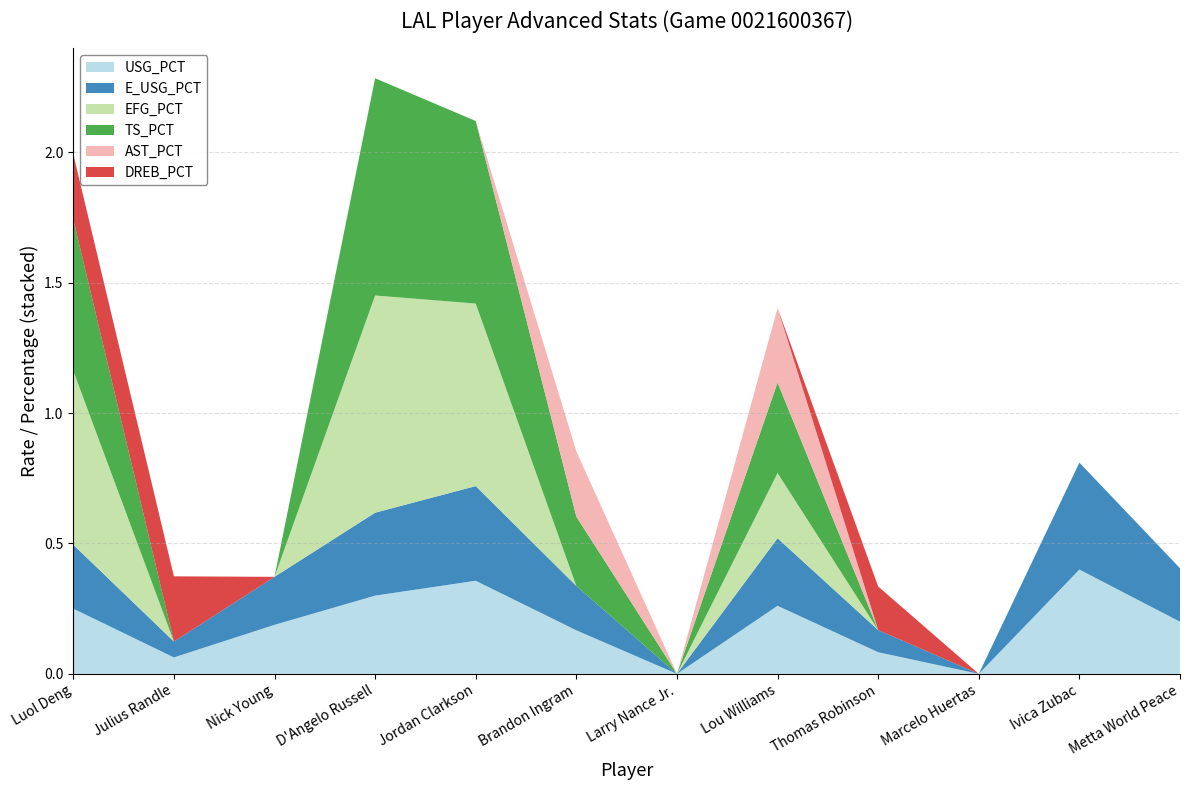

Reading left to right, transcribe all the data shown in this chart.

USG_PCT: Luol Deng=0.2	Julius Randle=0.1	Nick Young=0.2	D'Angelo Russell=0.3	Jordan Clarkson=0.4	Brandon Ingram=0.2	Larry Nance Jr.=0.0	Lou Williams=0.3	Thomas Robinson=0.1	Marcelo Huertas=0.0	Ivica Zubac=0.4	Metta World Peace=0.2
E_USG_PCT: Luol Deng=0.2	Julius Randle=0.1	Nick Young=0.2	D'Angelo Russell=0.3	Jordan Clarkson=0.4	Brandon Ingram=0.2	Larry Nance Jr.=0.0	Lou Williams=0.3	Thomas Robinson=0.1	Marcelo Huertas=0.0	Ivica Zubac=0.4	Metta World Peace=0.2
EFG_PCT: Luol Deng=0.7	Julius Randle=0.0	Nick Young=0.0	D'Angelo Russell=0.8	Jordan Clarkson=0.7	Brandon Ingram=0.0	Larry Nance Jr.=0.0	Lou Williams=0.2	Thomas Robinson=0.0	Marcelo Huertas=0.0	Ivica Zubac=0.0	Metta World Peace=0.0
TS_PCT: Luol Deng=0.6	Julius Randle=0.0	Nick Young=0.0	D'Angelo Russell=0.8	Jordan Clarkson=0.7	Brandon Ingram=0.3	Larry Nance Jr.=0.0	Lou Williams=0.3	Thomas Robinson=0.0	Marcelo Huertas=0.0	Ivica Zubac=0.0	Metta World Peace=0.0
AST_PCT: Luol Deng=0.0	Julius Randle=0.0	Nick Young=0.0	D'Angelo Russell=0.0	Jordan Clarkson=0.0	Brandon Ingram=0.2	Larry Nance Jr.=0.0	Lou Williams=0.3	Thomas Robinson=0.0	Marcelo Huertas=0.0	Ivica Zubac=0.0	Metta World Peace=0.0
DREB_PCT: Luol Deng=0.2	Julius Randle=0.2	Nick Young=0.0	D'Angelo Russell=0.0	Jordan Clarkson=0.0	Brandon Ingram=0.0	Larry Nance Jr.=0.0	Lou Williams=0.0	Thomas Robinson=0.2	Marcelo Huertas=0.0	Ivica Zubac=0.0	Metta World Peace=0.0